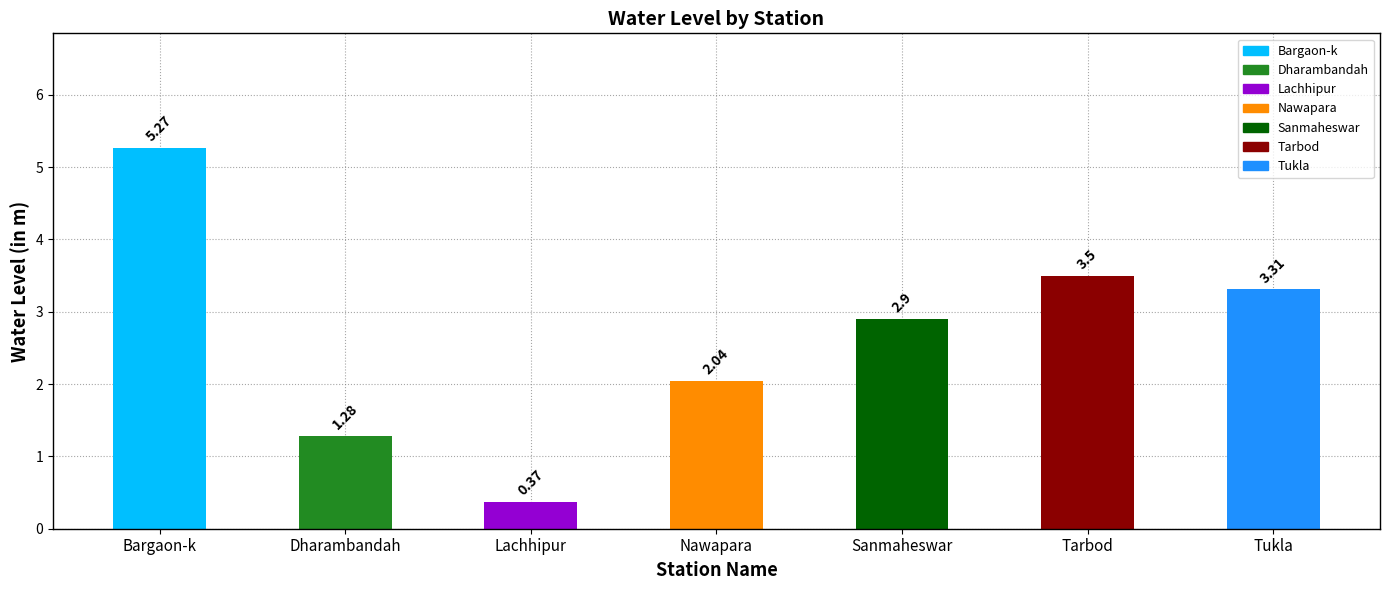

What is the value of the 1st bar from the left?

5.3